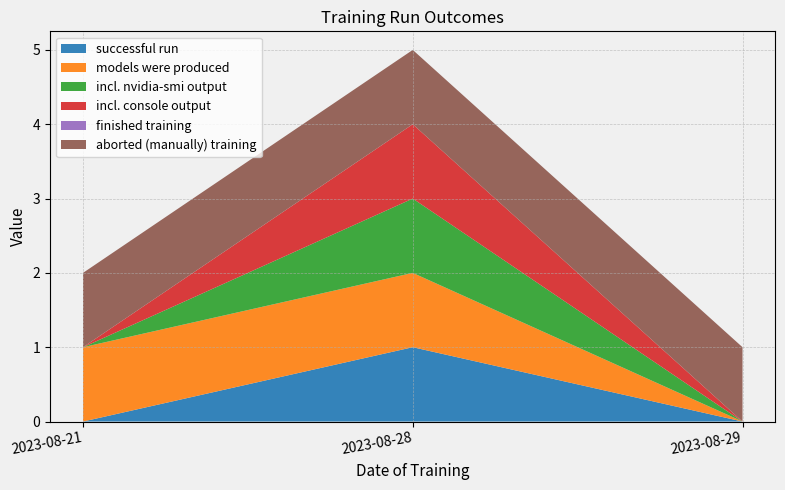

Reading left to right, list all the values displayed in this chart.

successful run: 2023-08-21=0	2023-08-28=1	2023-08-29=0
models were produced: 2023-08-21=1	2023-08-28=1	2023-08-29=0
incl. nvidia-smi output: 2023-08-21=0	2023-08-28=1	2023-08-29=0
incl. console output: 2023-08-21=0	2023-08-28=1	2023-08-29=0
finished training: 2023-08-21=0	2023-08-28=0	2023-08-29=0
aborted (manually) training: 2023-08-21=1	2023-08-28=1	2023-08-29=1